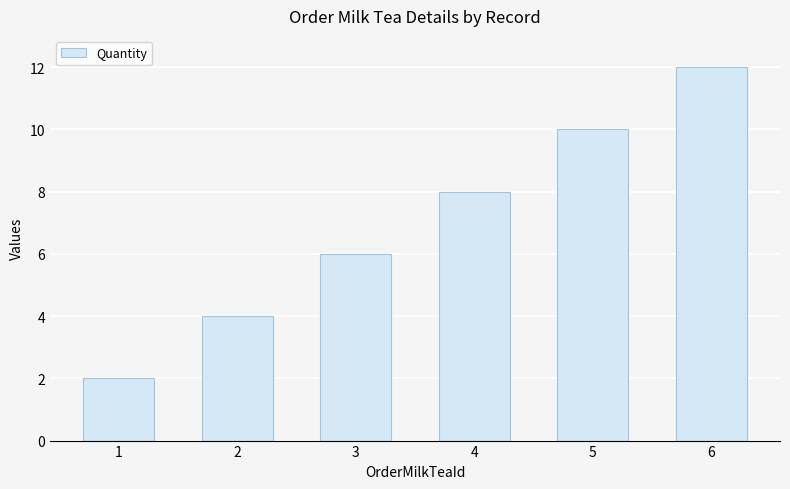

Rank the categories by value from highest to lowest.

6, 5, 4, 3, 2, 1